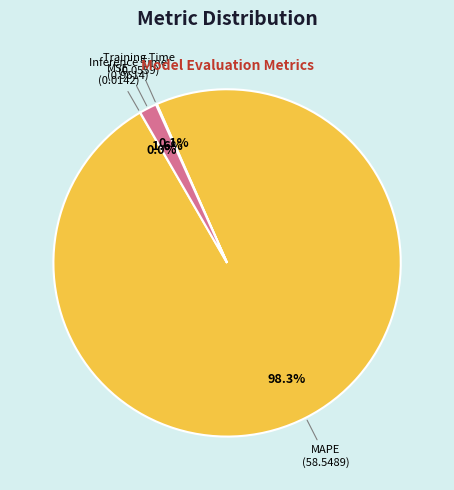

Is there a majority slice in this chart?

Yes